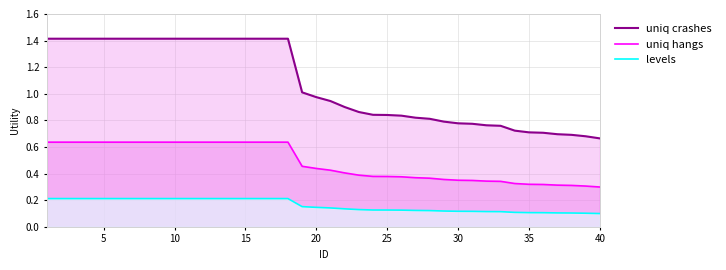

The levels series shows 0.0 at 40. True or false?

False